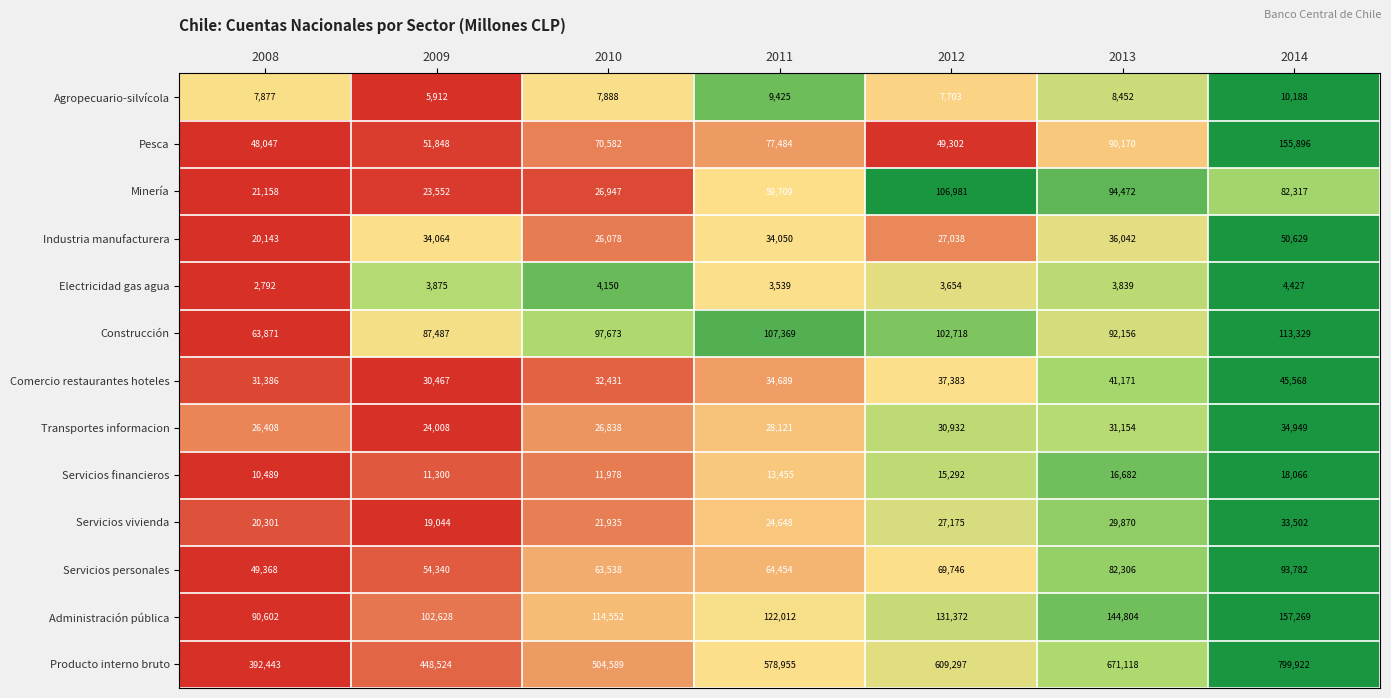

What is the total value across all series at 2009?

897049